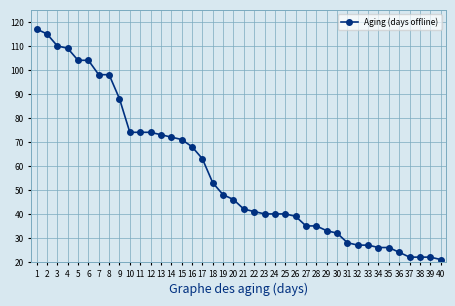

Reading right to left, list all the values displayed in this chart.

21	22	22	22	24	26	26	27	27	28	32	33	35	35	39	40	40	40	41	42	46	48	53	63	68	71	72	73	74	74	74	88	98	98	104	104	109	110	115	117